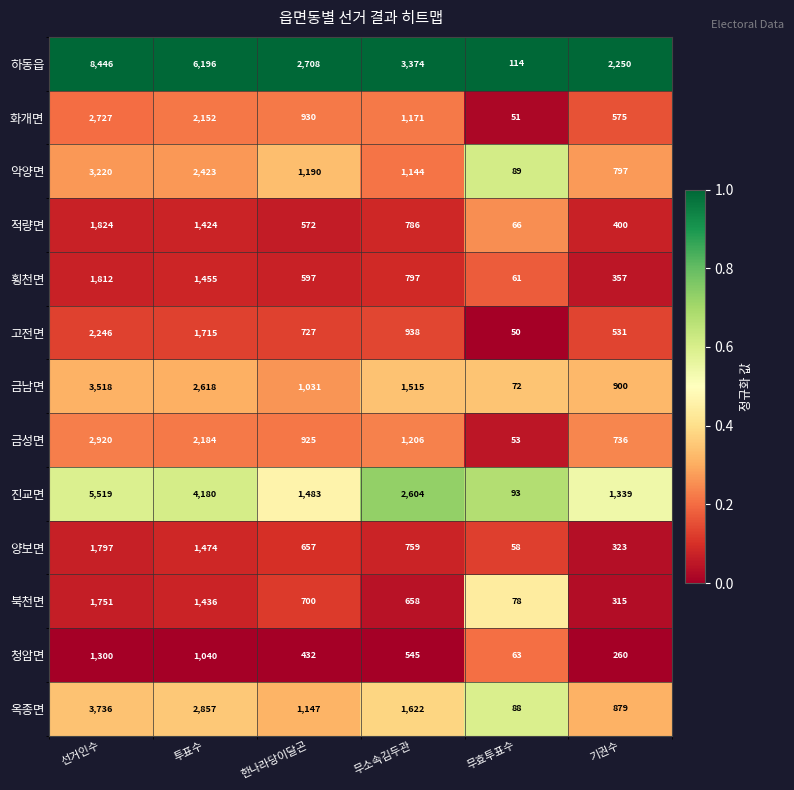

List the series in order of their peak value, highest first.

하동읍, 진교면, 옥종면, 금남면, 악양면, 금성면, 화개면, 고전면, 적량면, 횡천면, 양보면, 북천면, 청암면